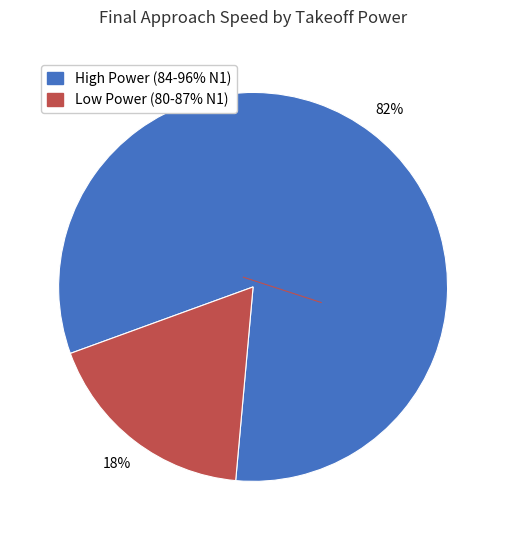

Is there any slice that represents more than half of the pie?

Yes